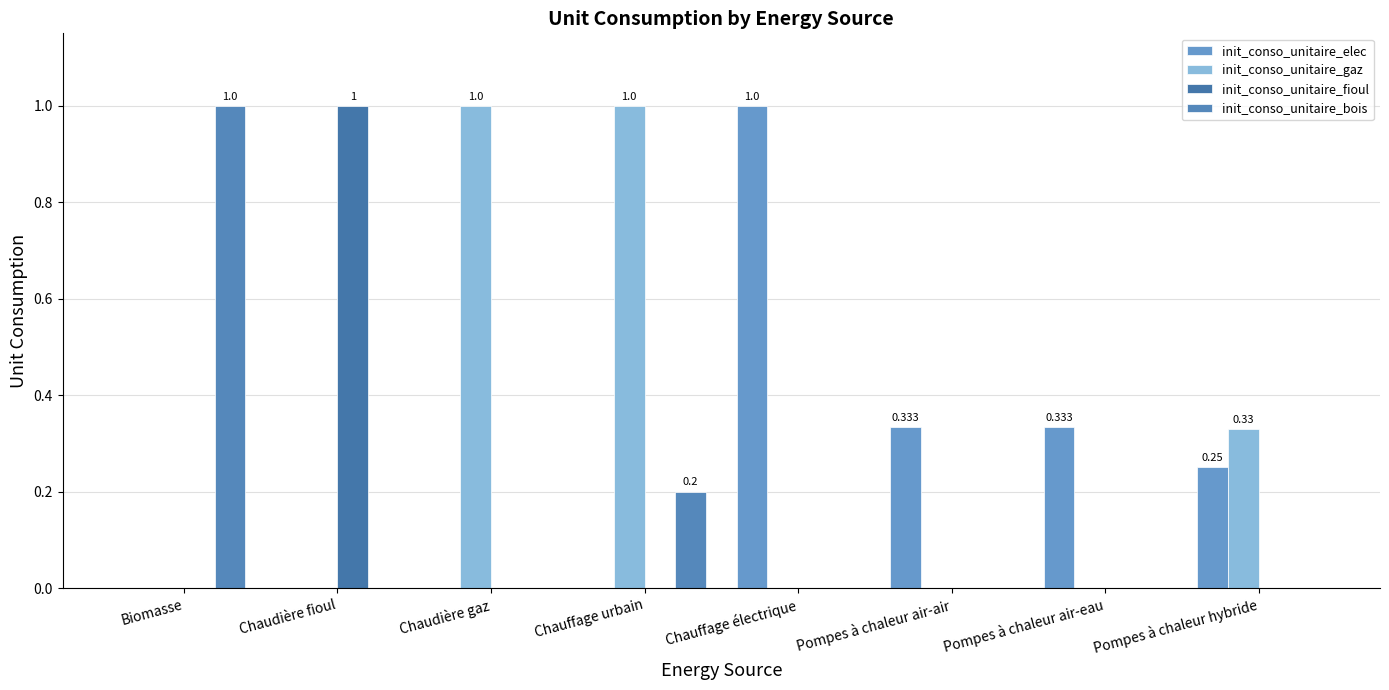

Rank the categories by init_conso_unitaire_elec value from highest to lowest.

Chauffage électrique, Pompes à chaleur air-air, Pompes à chaleur air-eau, Pompes à chaleur hybride, Biomasse, Chaudière fioul, Chaudière gaz, Chauffage urbain